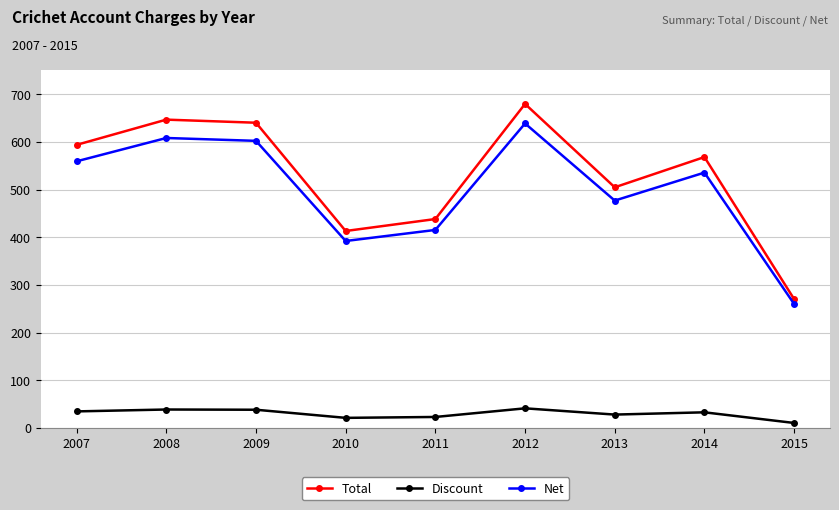

Which category has the lowest value in the Discount series?

2015